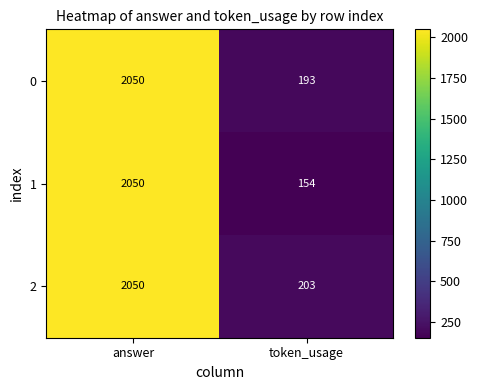

What is the difference between the maximum and minimum values in the 1 series?

1896